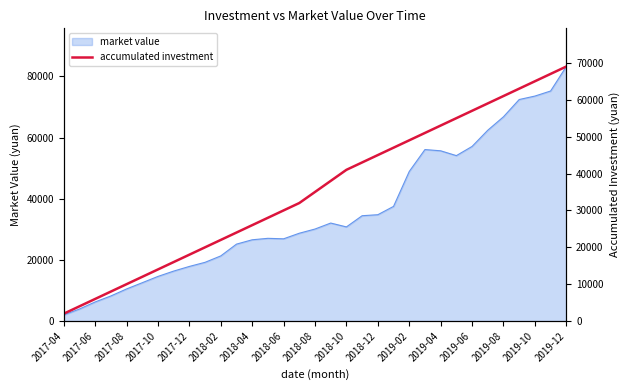

Reading left to right, extract all data points from this chart.

2000	4000	6000	8000	10000	12000	14000	16000	18000	20000	22000	24000	26000	28000	30000	32000	35000	38000	41000	43000	45000	47000	49000	51000	53000	55000	57000	59000	61000	63000	65000	67000	69000